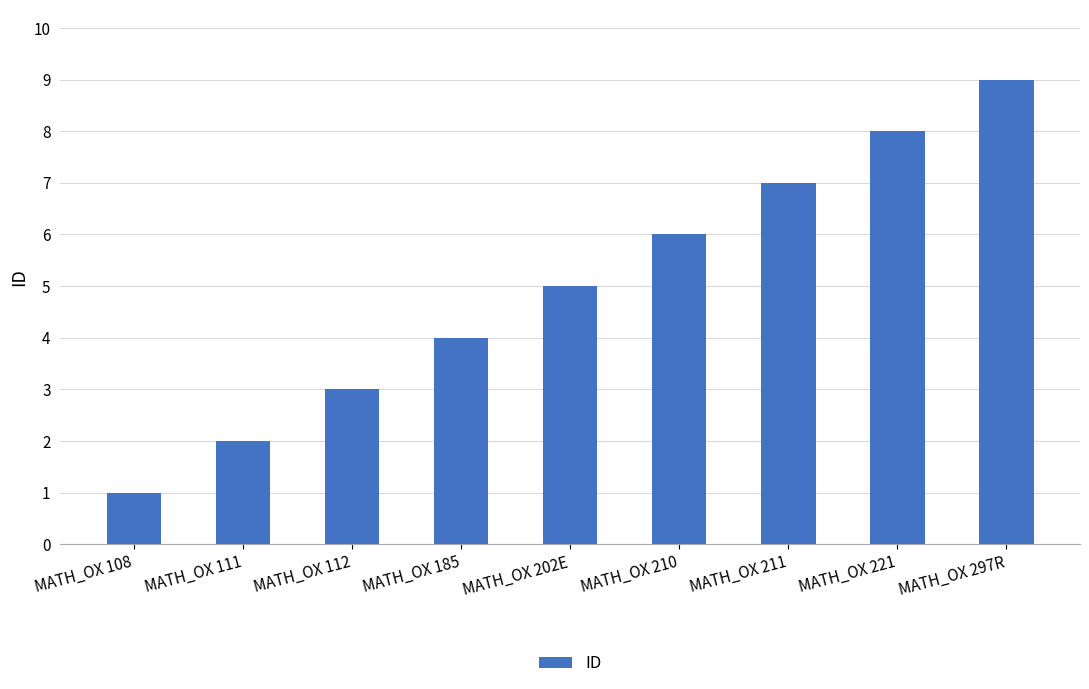

What is the smallest value displayed?

1